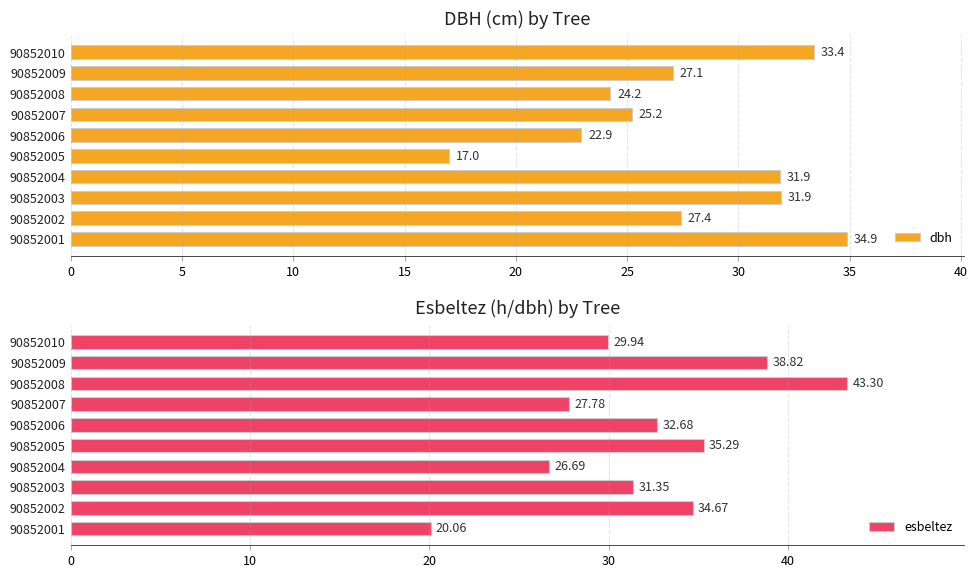

Rank the categories by esbeltez value from lowest to highest.

90852001, 90852004, 90852007, 90852010, 90852003, 90852006, 90852002, 90852005, 90852009, 90852008